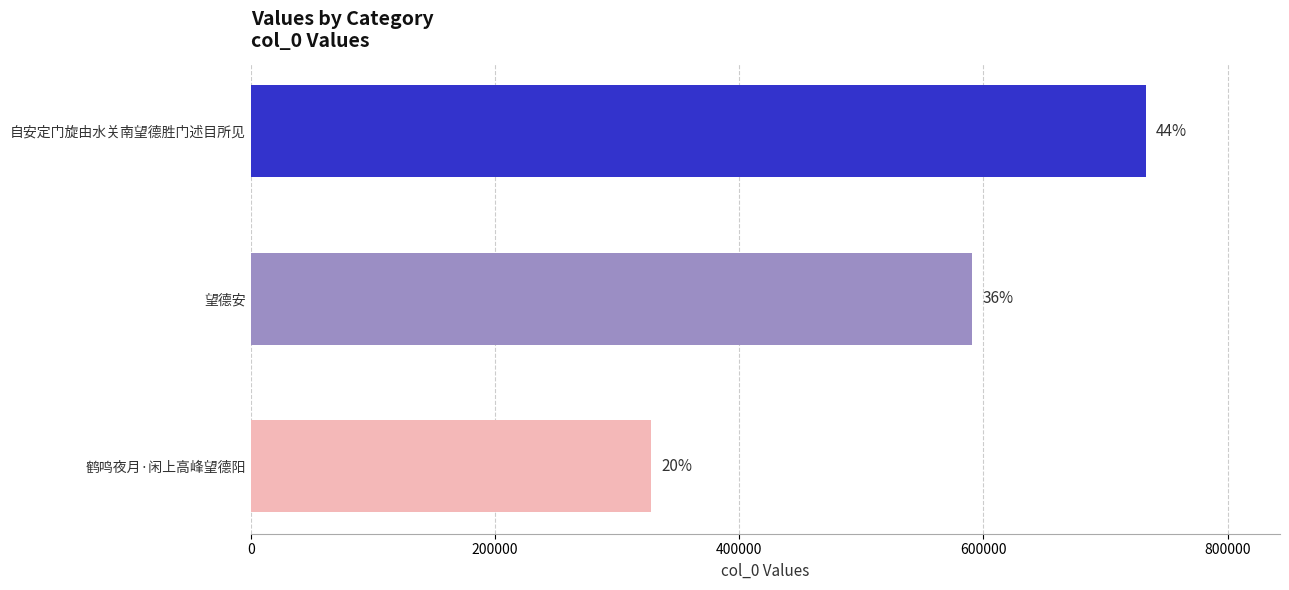

Are the bars horizontal?

Yes